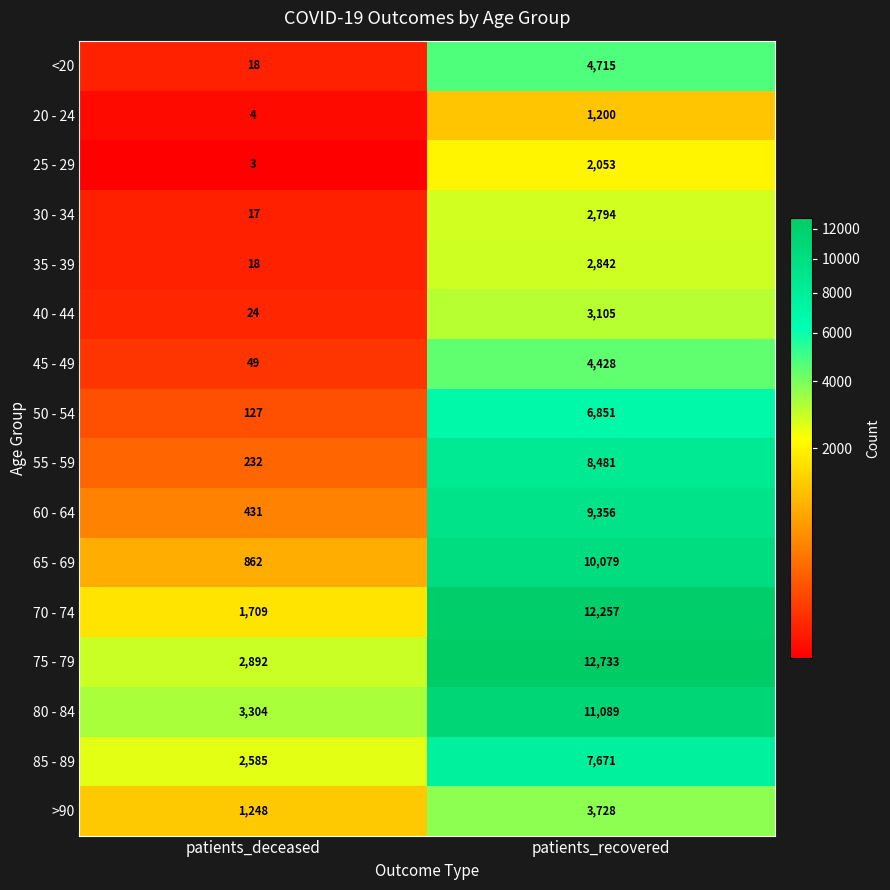

What is the minimum value for 40 - 44?

24